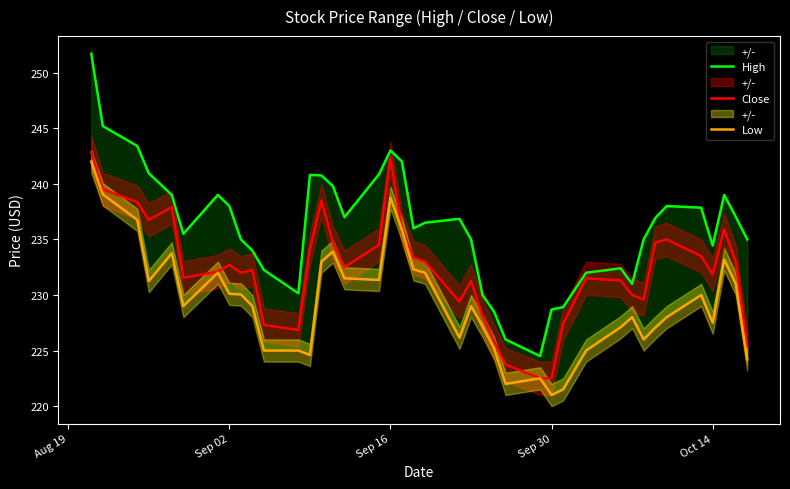

How many values in the High series are below 236?

18